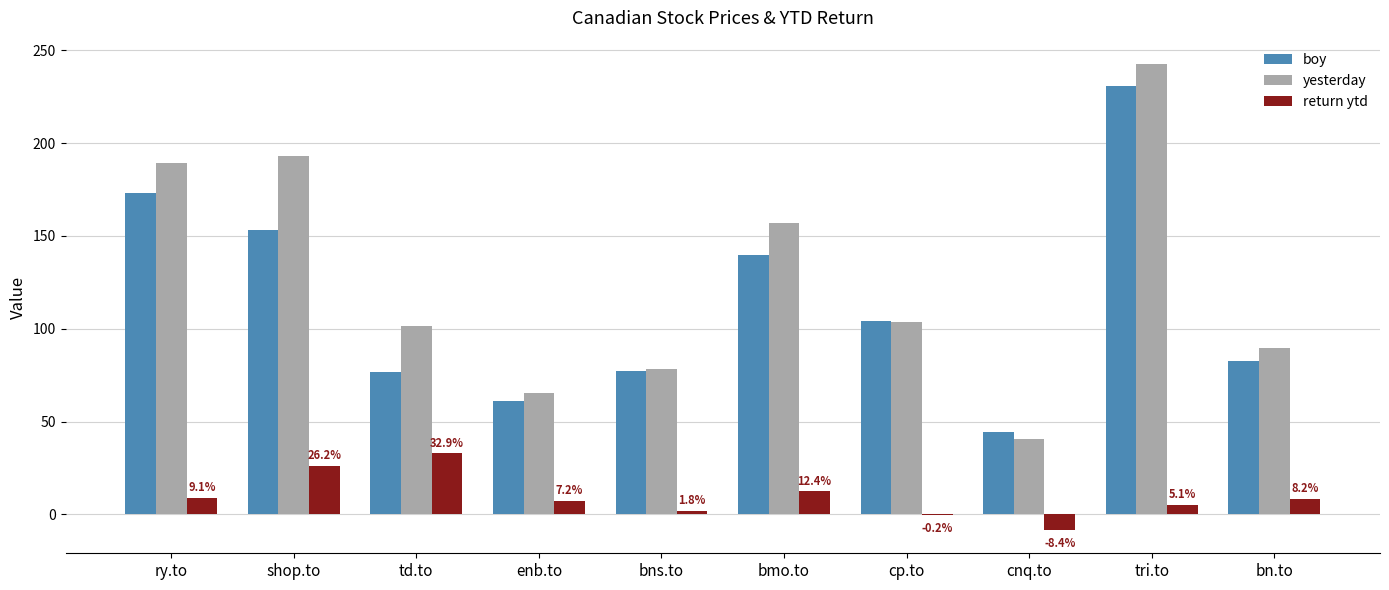

Is it true that yesterday equals 65.4 at enb.to?

True